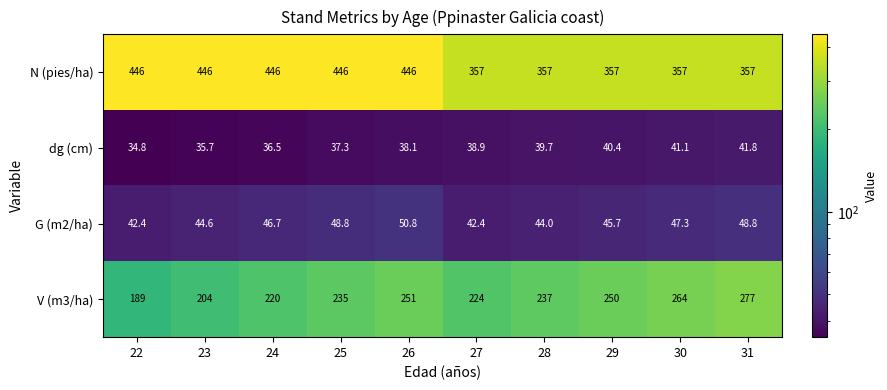

Which series has the largest total across all categories?

N (pies/ha)